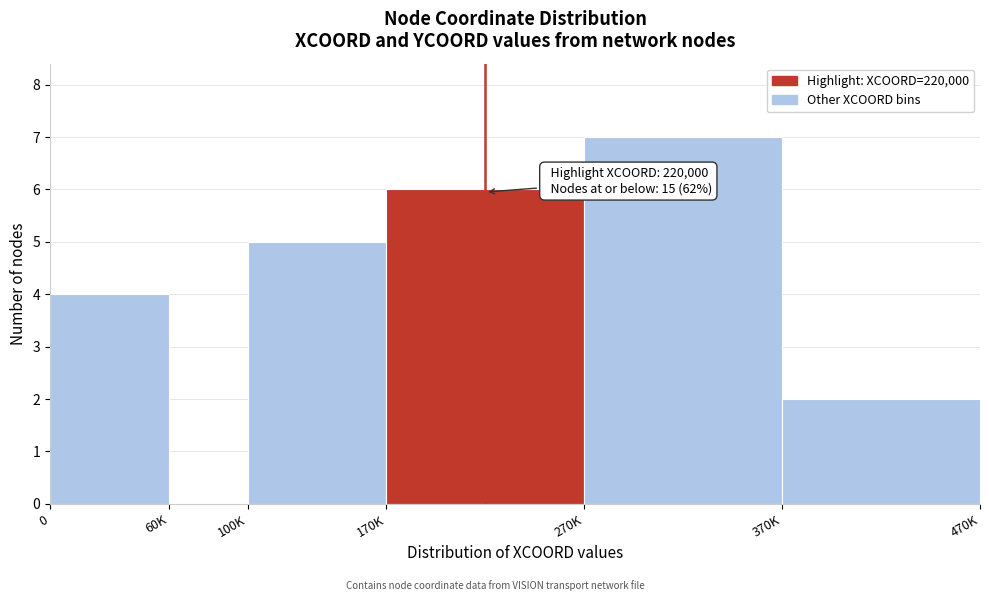

Reading left to right, extract all data points from this chart.

0=4	60K=0	100K=5	170K=6	270K=7	370K=2